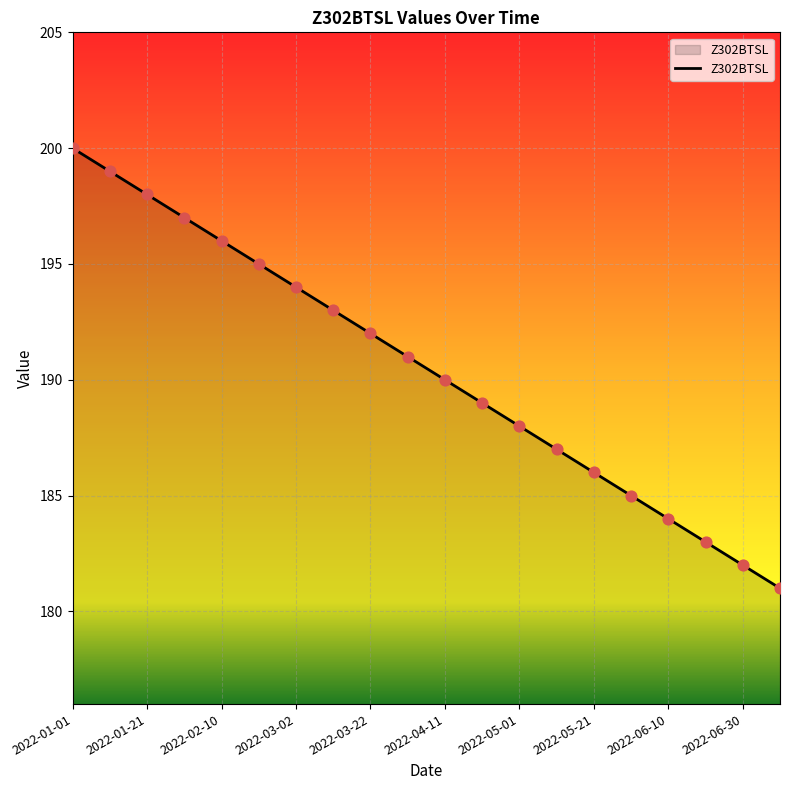

What is the greatest value displayed?

200